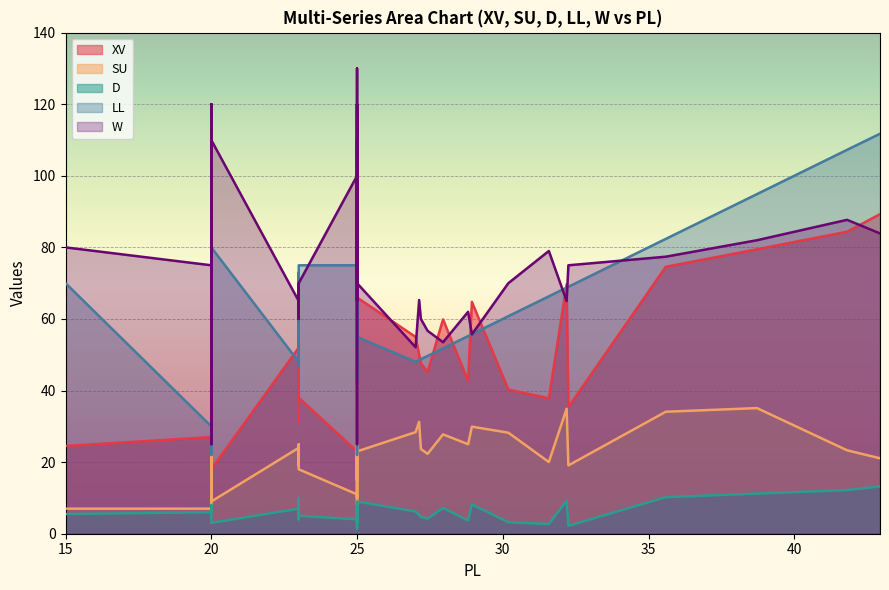

List the series in order of their overall mean, highest first.

W, LL, XV, SU, D